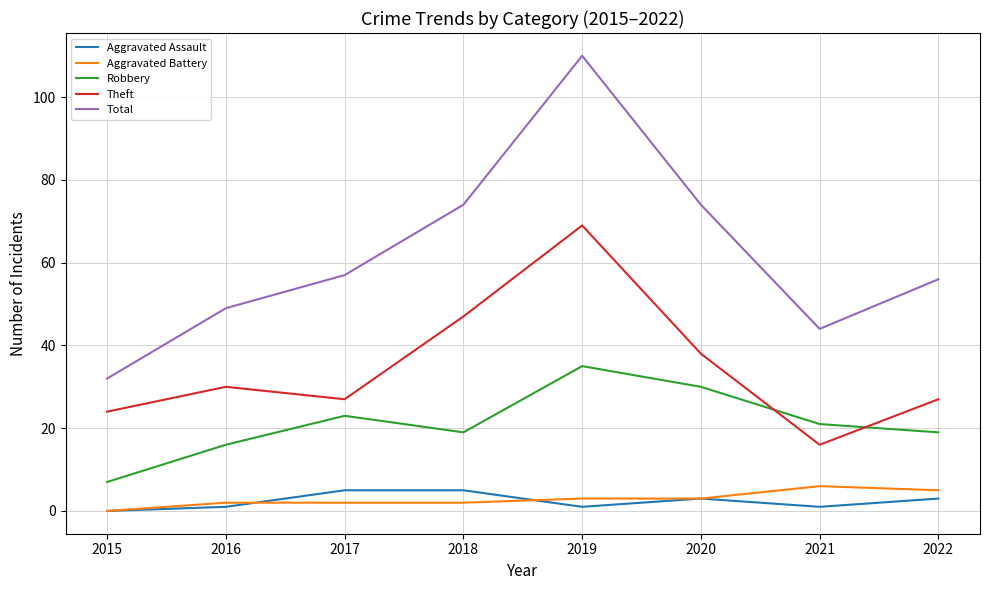

What is the total value across all series at 2020?

148